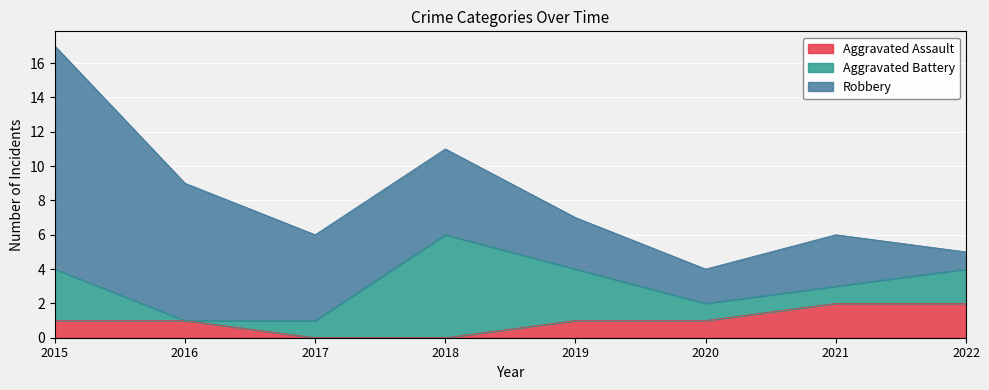

What is the total value across all series at 2022?

5